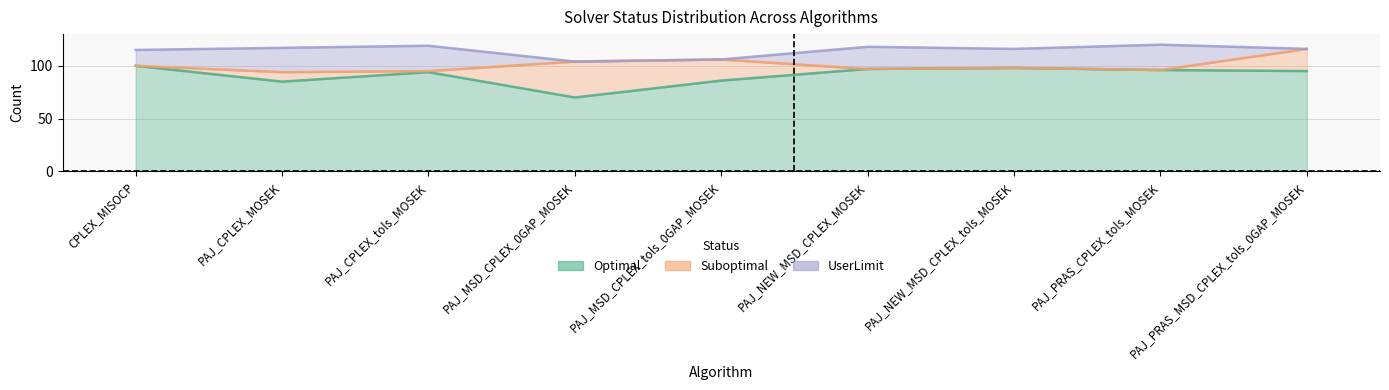

Reading left to right, transcribe all the data shown in this chart.

Optimal: CPLEX_MISOCP=100	PAJ_CPLEX_MOSEK=85	PAJ_CPLEX_tols_MOSEK=94	PAJ_MSD_CPLEX_0GAP_MOSEK=70	PAJ_MSD_CPLEX_tols_0GAP_MOSEK=86	PAJ_NEW_MSD_CPLEX_MOSEK=97	PAJ_NEW_MSD_CPLEX_tols_MOSEK=98	PAJ_PRAS_CPLEX_tols_MOSEK=96	PAJ_PRAS_MSD_CPLEX_tols_0GAP_MOSEK=95
Suboptimal: CPLEX_MISOCP=0	PAJ_CPLEX_MOSEK=9	PAJ_CPLEX_tols_MOSEK=1	PAJ_MSD_CPLEX_0GAP_MOSEK=34	PAJ_MSD_CPLEX_tols_0GAP_MOSEK=20	PAJ_NEW_MSD_CPLEX_MOSEK=0	PAJ_NEW_MSD_CPLEX_tols_MOSEK=0	PAJ_PRAS_CPLEX_tols_MOSEK=0	PAJ_PRAS_MSD_CPLEX_tols_0GAP_MOSEK=21
UserLimit: CPLEX_MISOCP=15	PAJ_CPLEX_MOSEK=23	PAJ_CPLEX_tols_MOSEK=24	PAJ_MSD_CPLEX_0GAP_MOSEK=0	PAJ_MSD_CPLEX_tols_0GAP_MOSEK=0	PAJ_NEW_MSD_CPLEX_MOSEK=21	PAJ_NEW_MSD_CPLEX_tols_MOSEK=18	PAJ_PRAS_CPLEX_tols_MOSEK=24	PAJ_PRAS_MSD_CPLEX_tols_0GAP_MOSEK=0